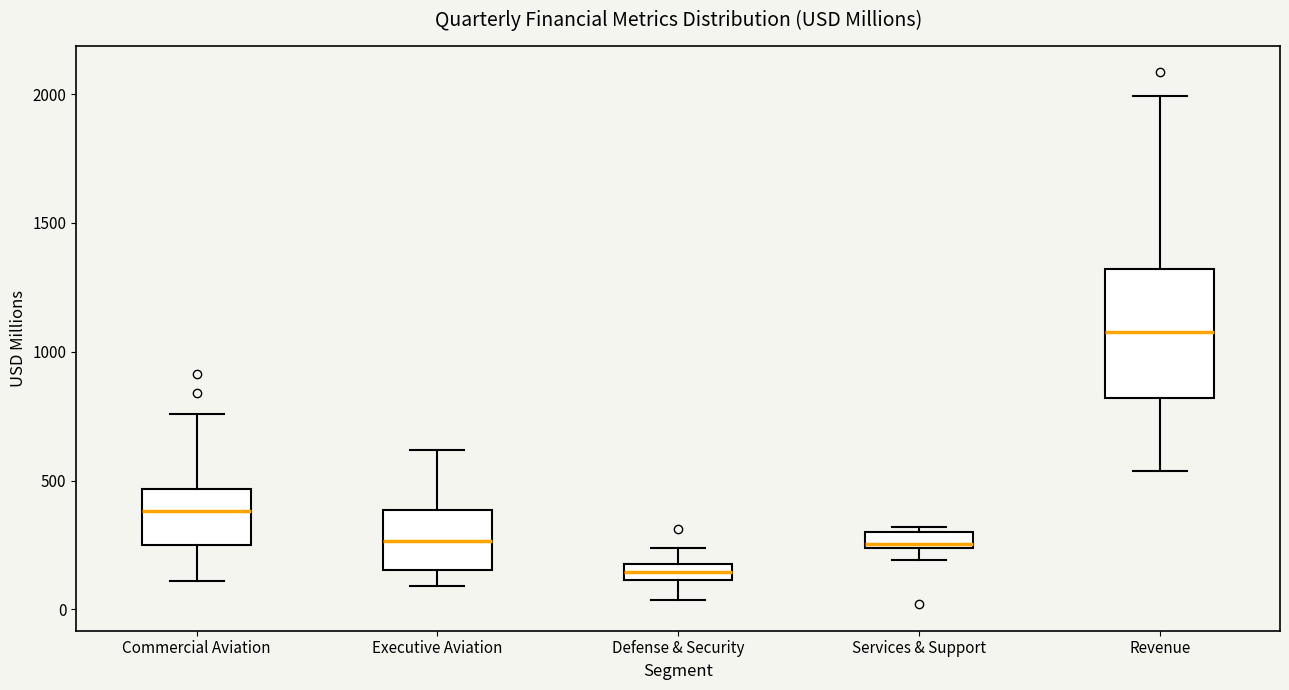

Comparing the boxes themselves (not the whiskers), which one is the tallest?

Revenue